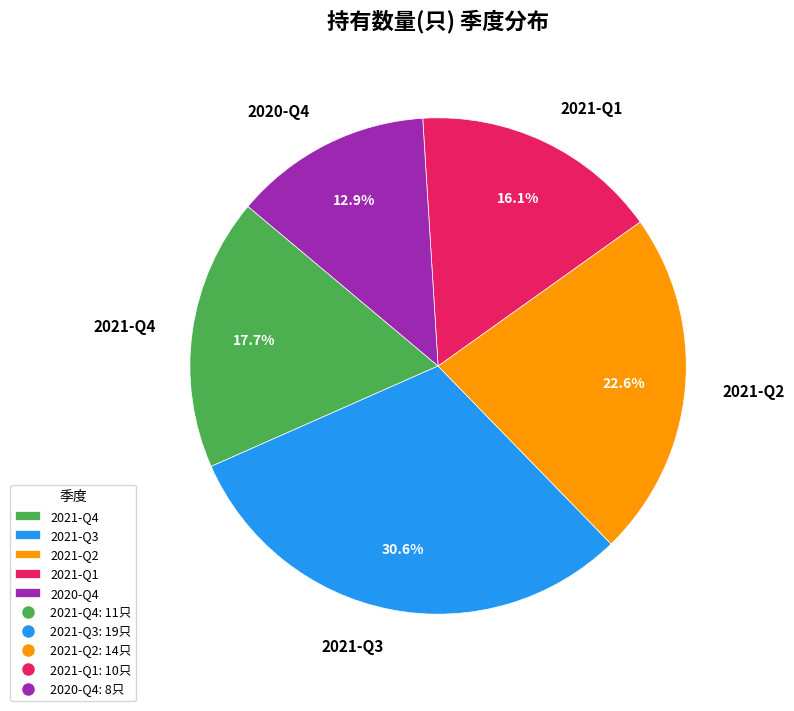

What percentage is NOT represented by 2021-Q2?

77.4%